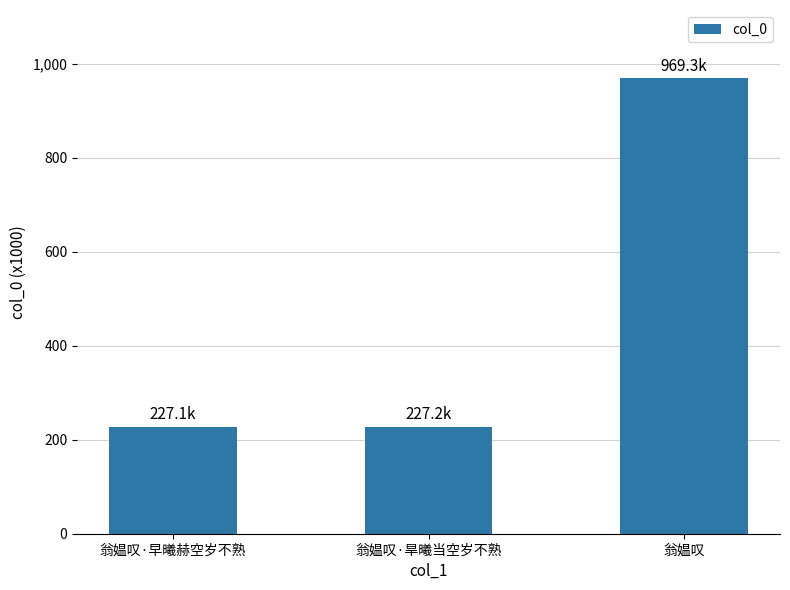

Reading right to left, list all the values displayed in this chart.

969272	227156	227140